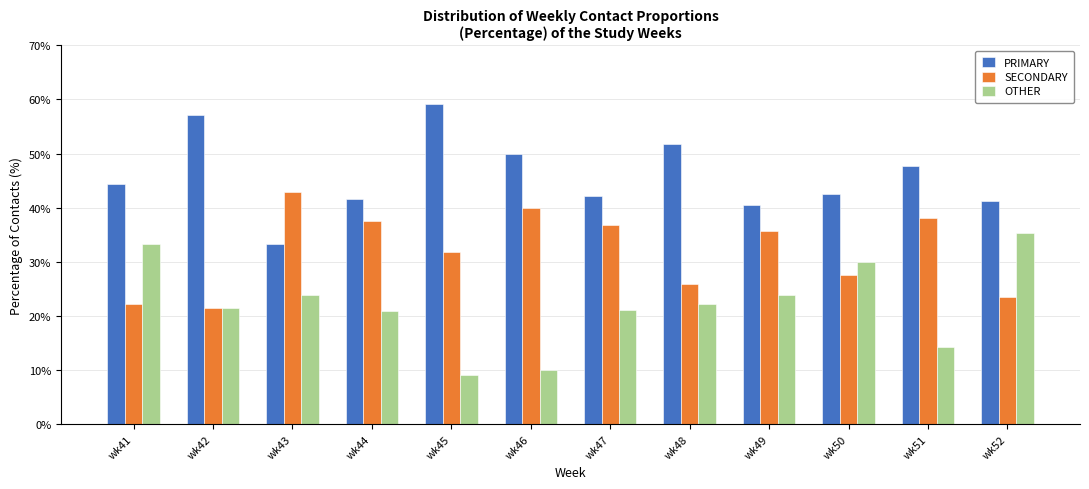

Rank the series at wk52 from lowest to highest value.

SECONDARY, OTHER, PRIMARY